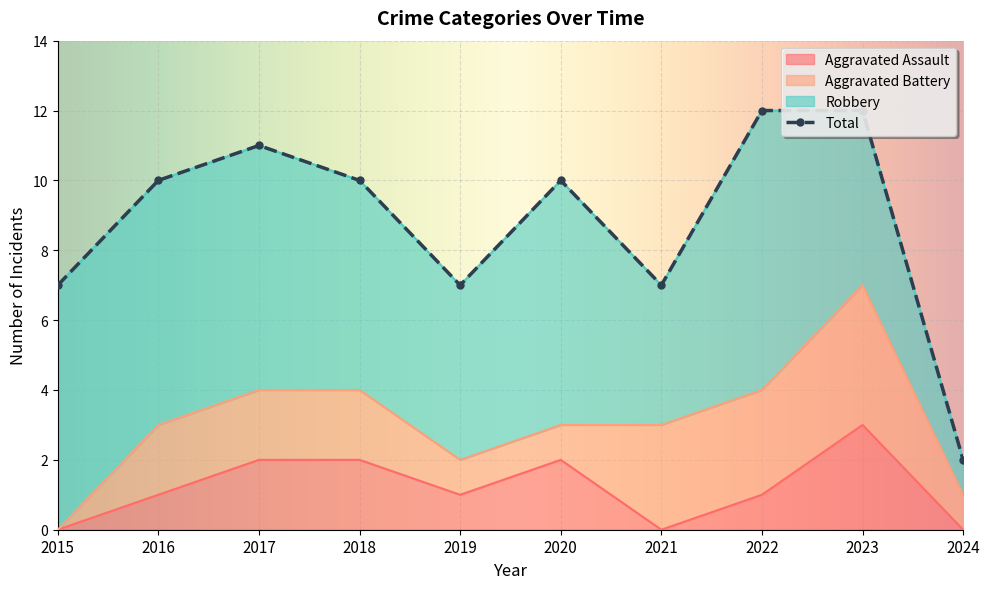

At which label does Aggravated Assault reach its peak?

2023